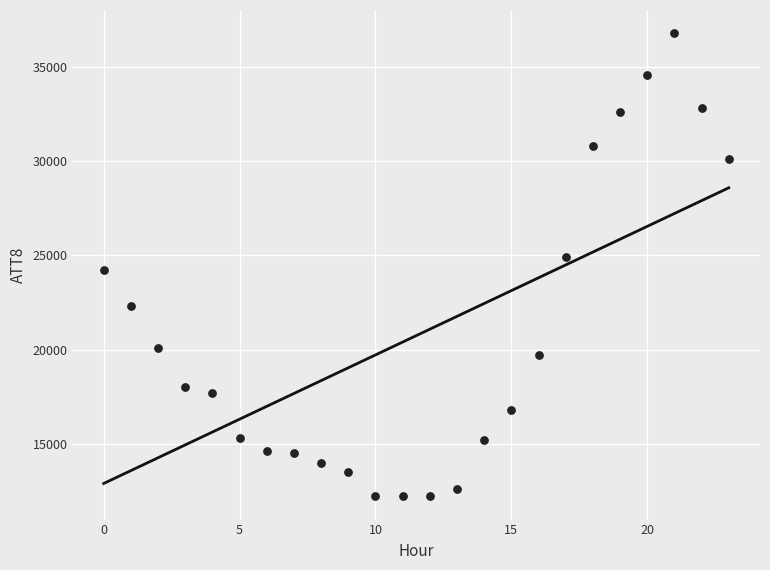

What is the range of Y values (max minus min)?

24600